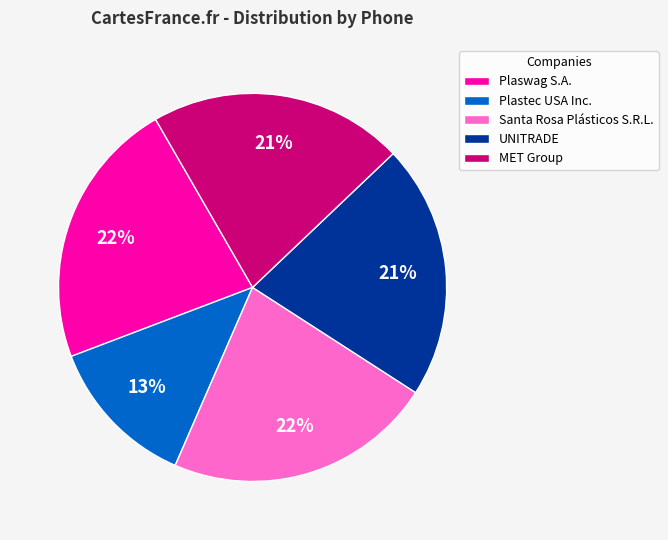

The UNITRADE slice represents 9% of the pie. True or false?

False